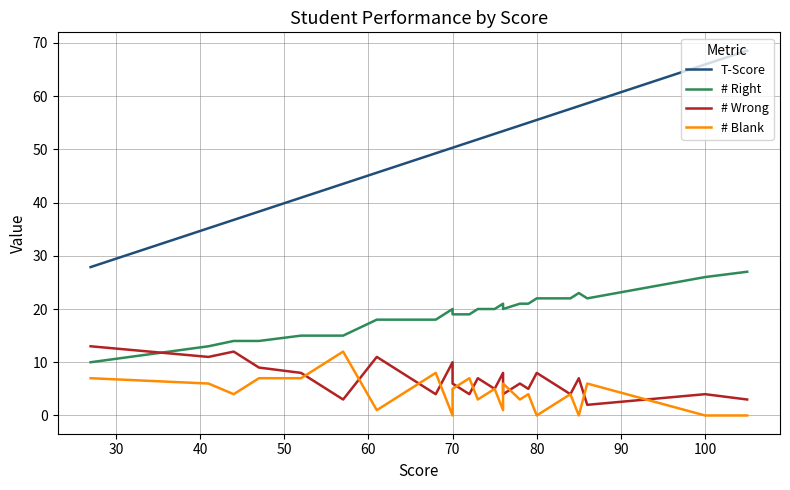

How many data points in # Blank are above 5?

11